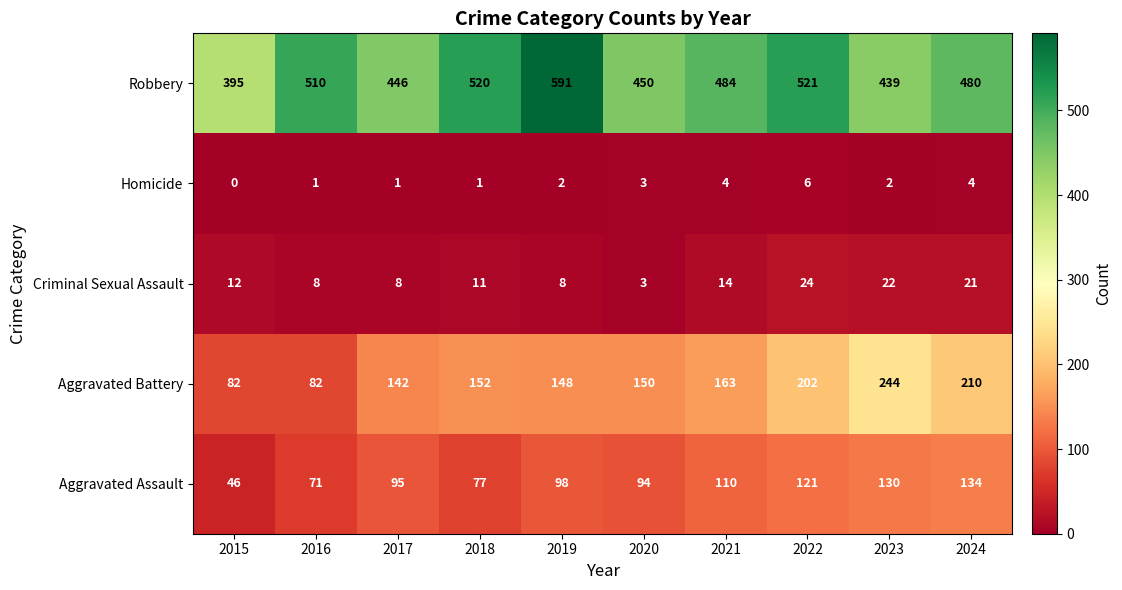

Which series changed the most between 2016 and 2017?

Robbery